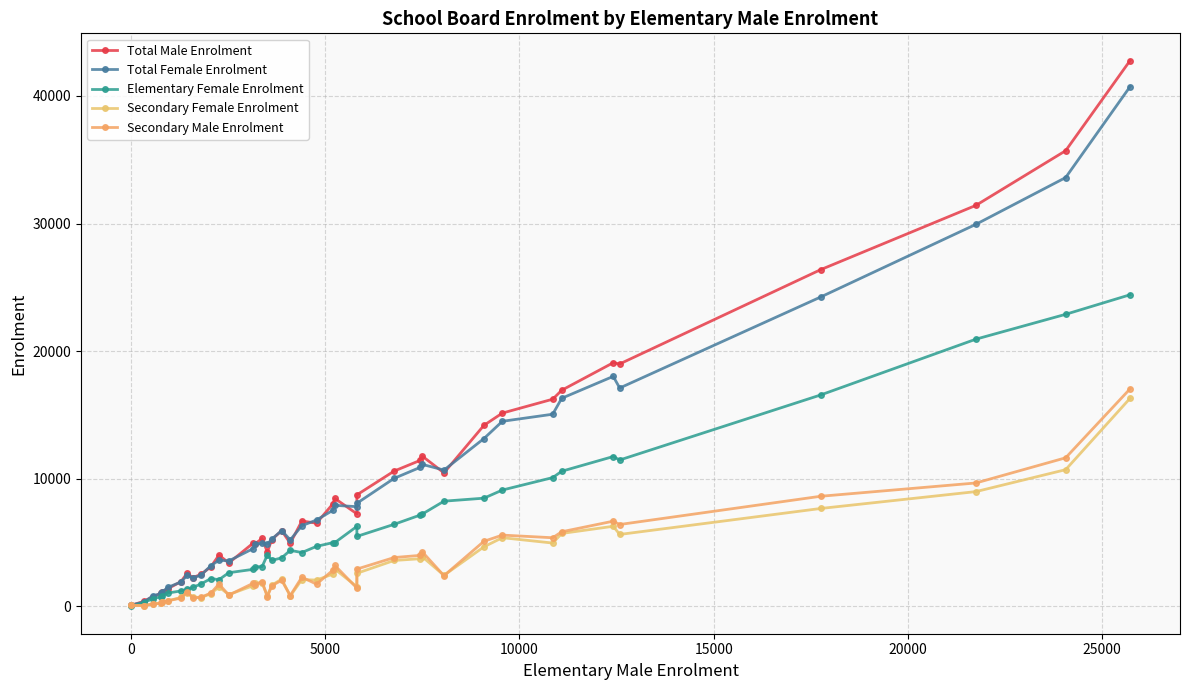

How many lines are shown in the chart?

5